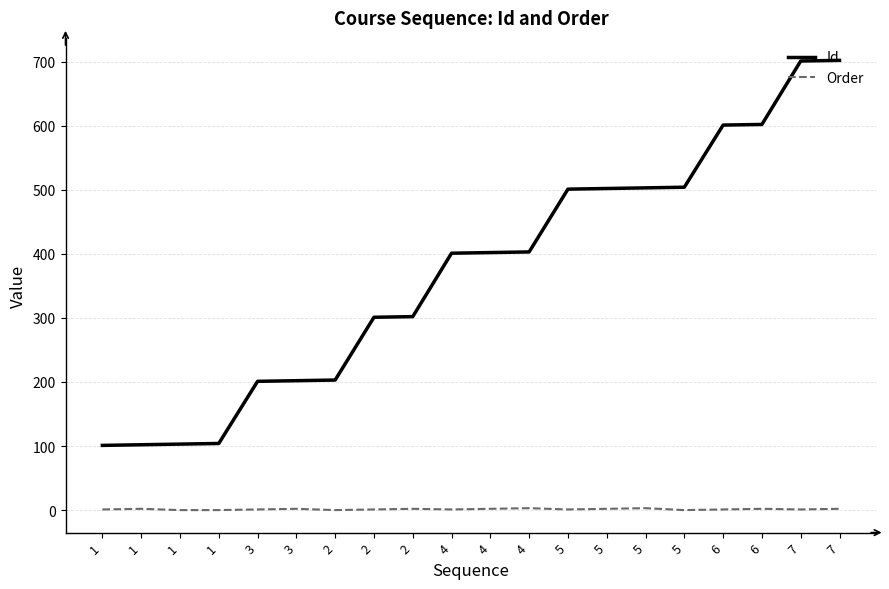

How many lines are shown in the chart?

2